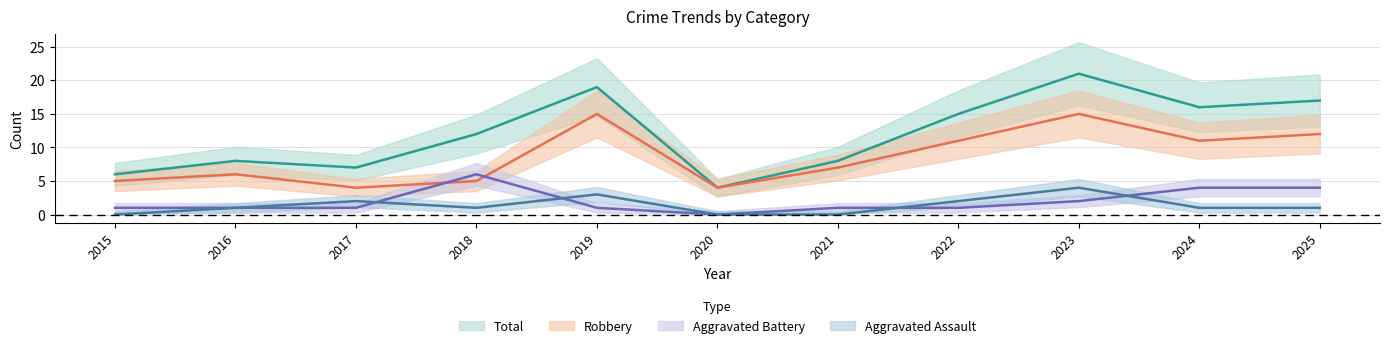

What is the sum of all Robbery values?

95